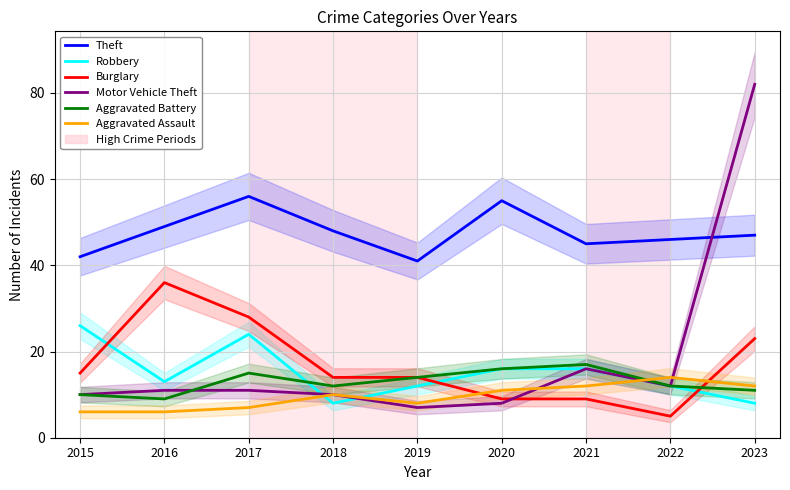

True or false: Burglary and Theft cross at least once.

False